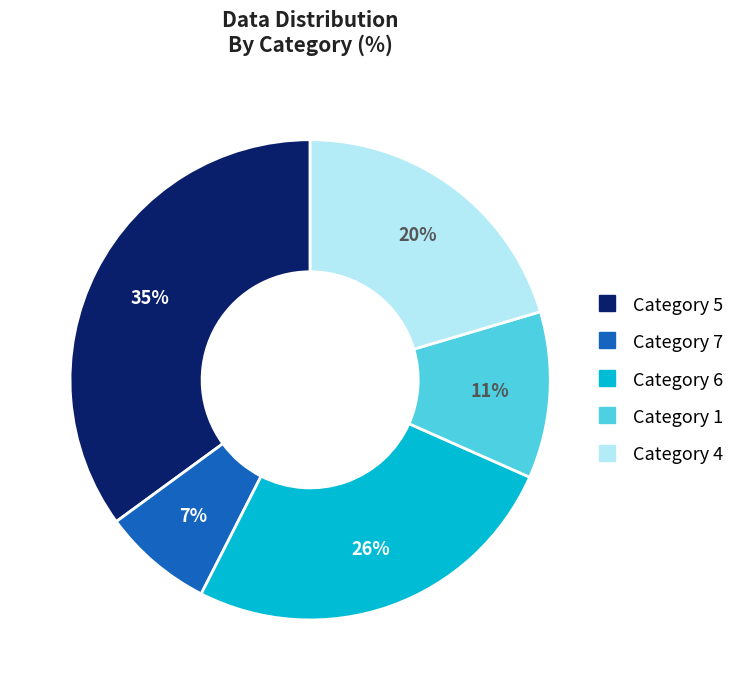

To the nearest percent, what is the average slice percentage?

20%